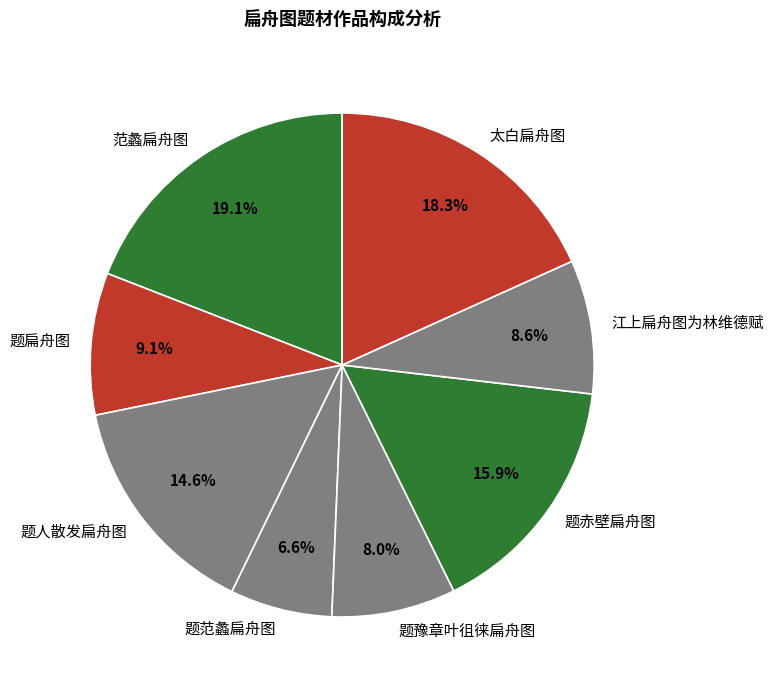

Which category has the biggest portion of the pie?

范蠡扁舟图